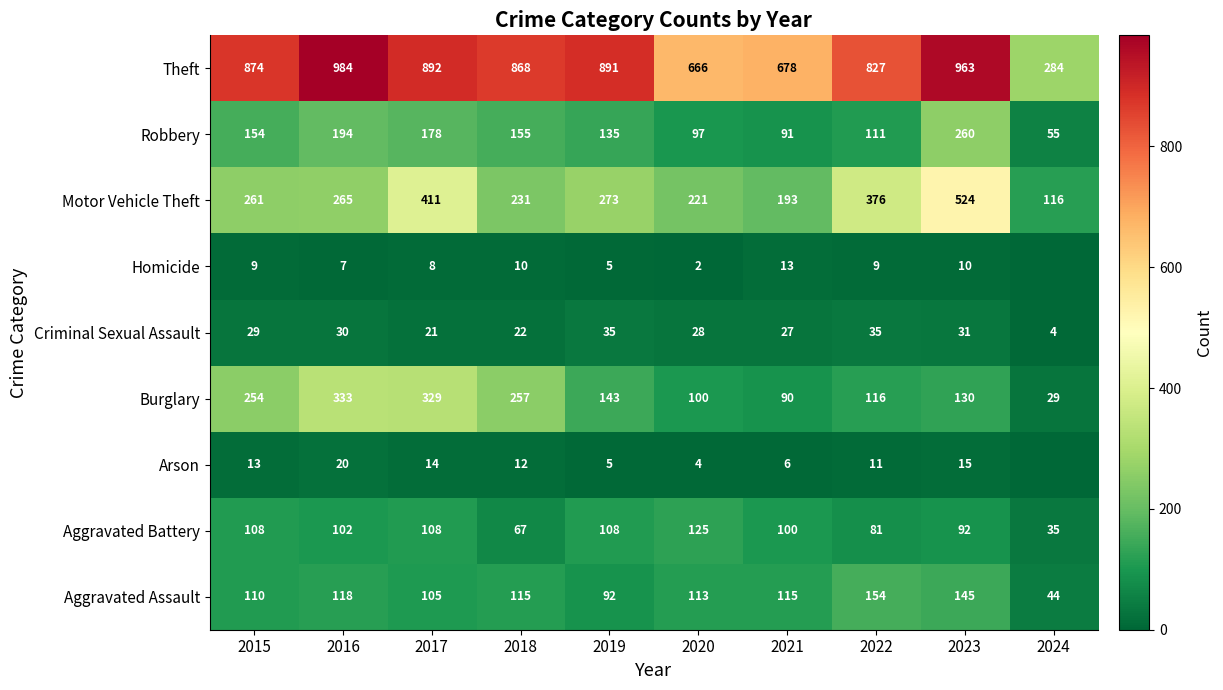

How many data points in Criminal Sexual Assault are less than 29?

5